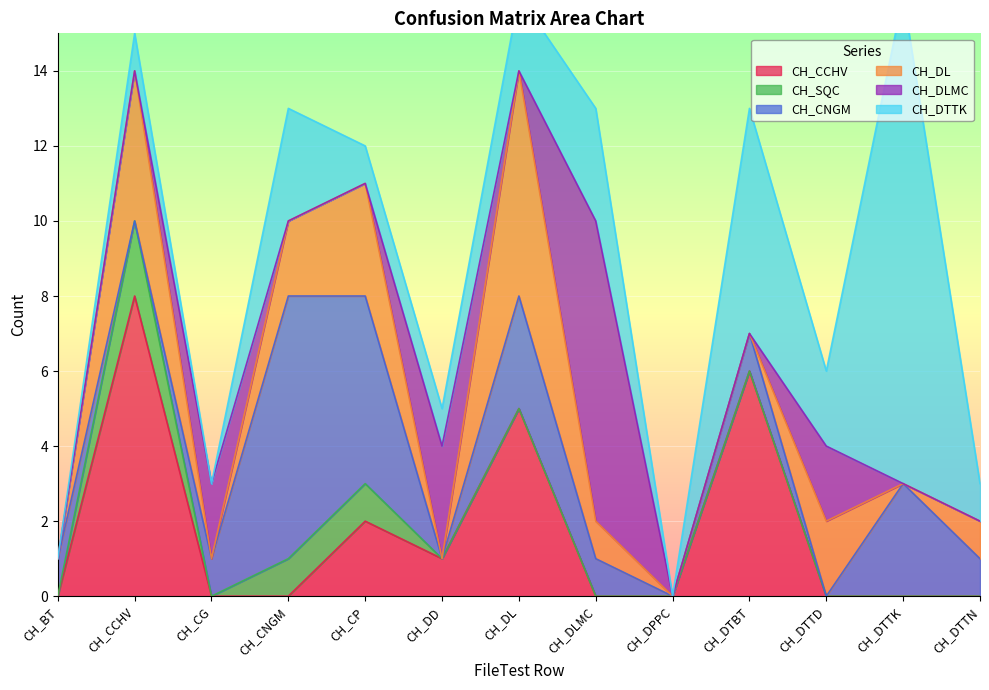

Reading left to right, extract all data points from this chart.

CH_CCHV: 0	8	0	0	2	1	5	0	0	6	0	0	0
CH_SQC: 0	2	0	1	1	0	0	0	0	0	0	0	0
CH_CNGM: 1	0	1	7	5	0	3	1	0	1	0	3	1
CH_DL: 0	4	0	2	3	0	6	1	0	0	2	0	1
CH_DLMC: 0	0	2	0	0	3	0	8	0	0	2	0	0
CH_DTTK: 0	1	0	3	1	1	2	3	0	6	2	13	1